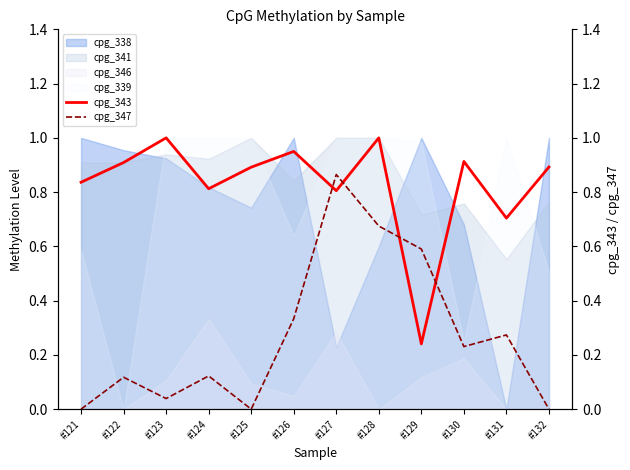

True or false: cpg_346 has a value of 0.1 at #131.

False